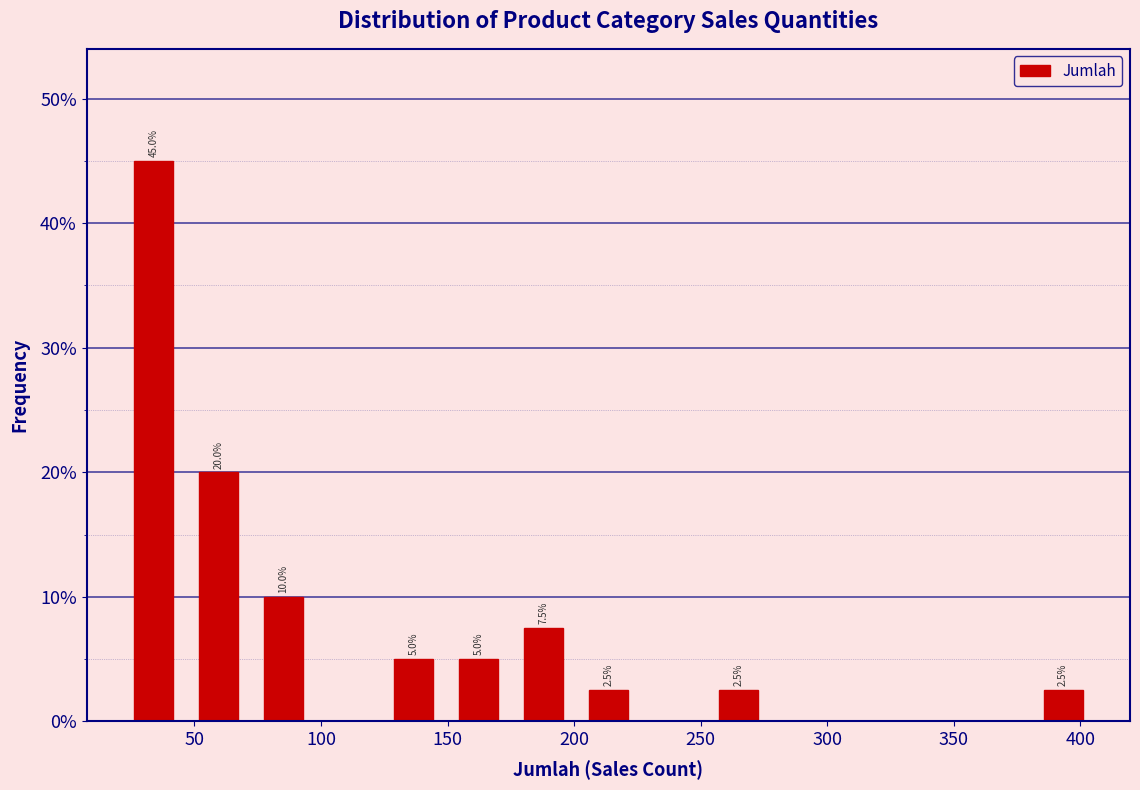

Which range on the x-axis has the tallest bar?

20 to 45